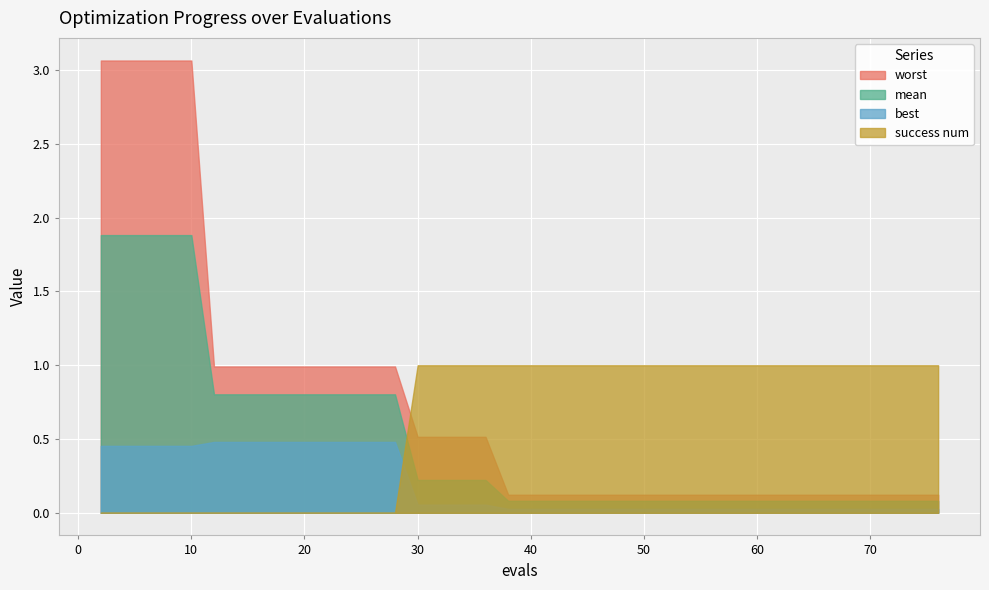

Which label corresponds to the largest value in the chart?

2